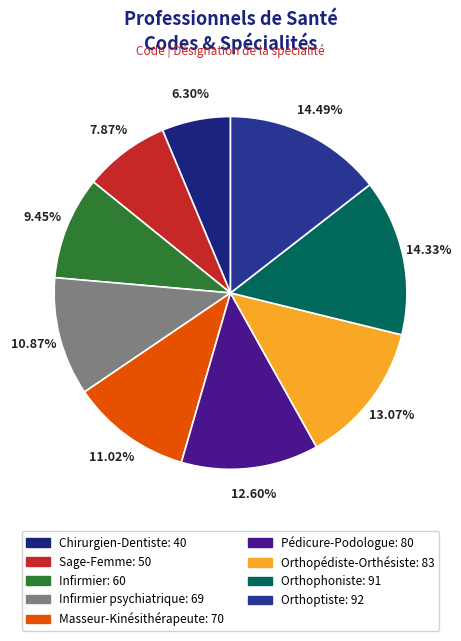

How many slices are in this pie chart?

9